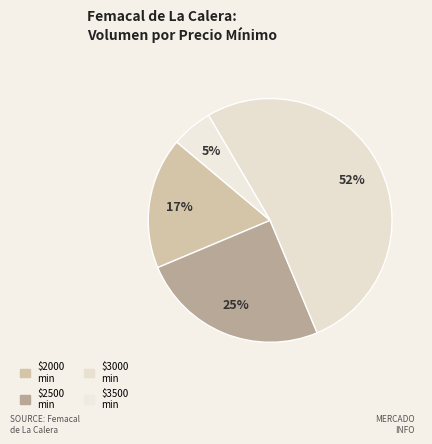

How many slices are in this pie chart?

4